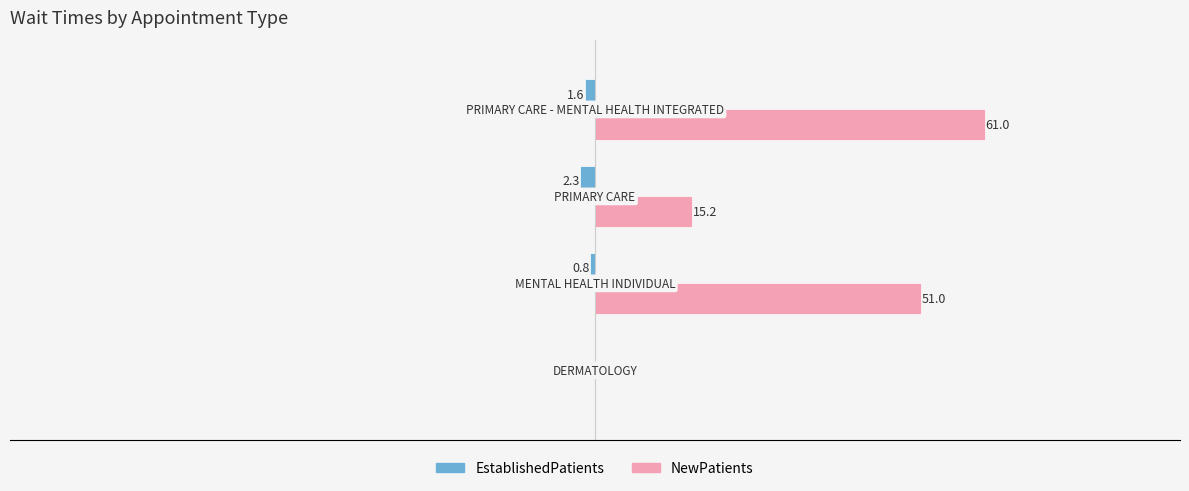

Which series has the largest total across all categories?

NewPatients